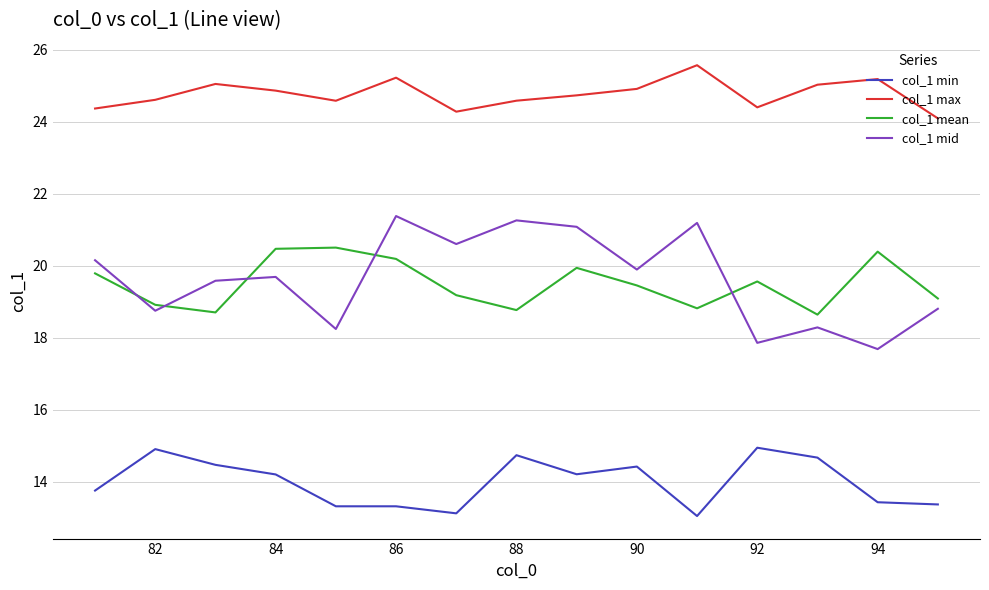

Which series has the largest total across all categories?

col_1 max